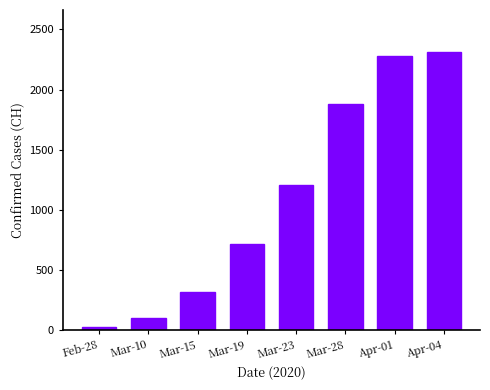

List the labels in order of value, largest first.

Apr-04, Apr-01, Mar-28, Mar-23, Mar-19, Mar-15, Mar-10, Feb-28